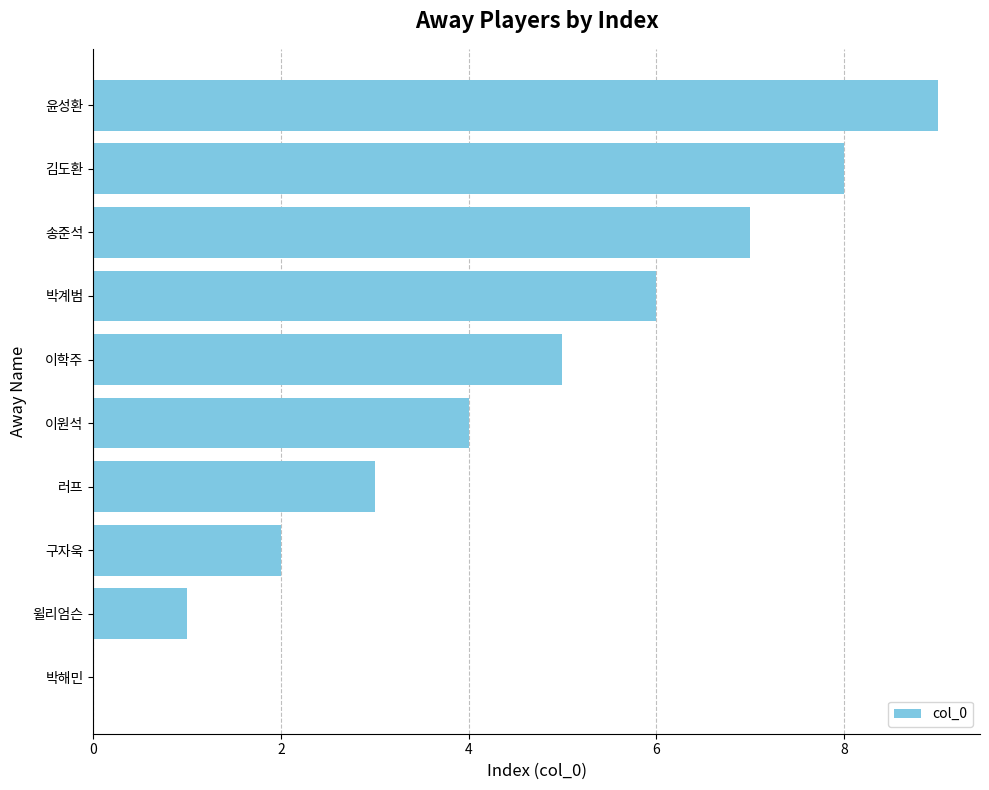

Read the value at 이원석.

4